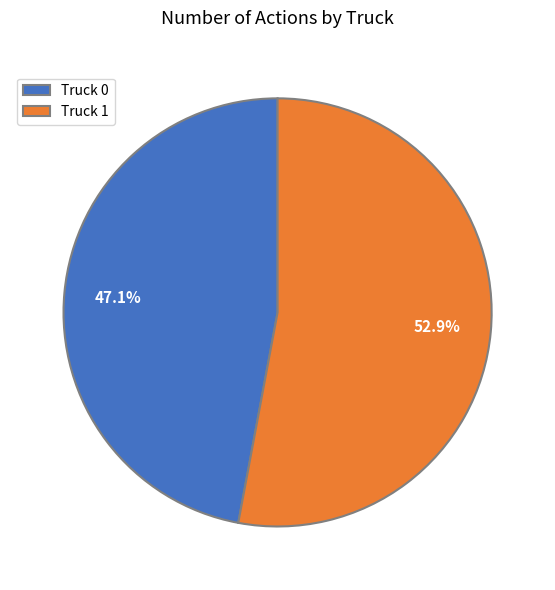

Is there a majority slice in this chart?

Yes